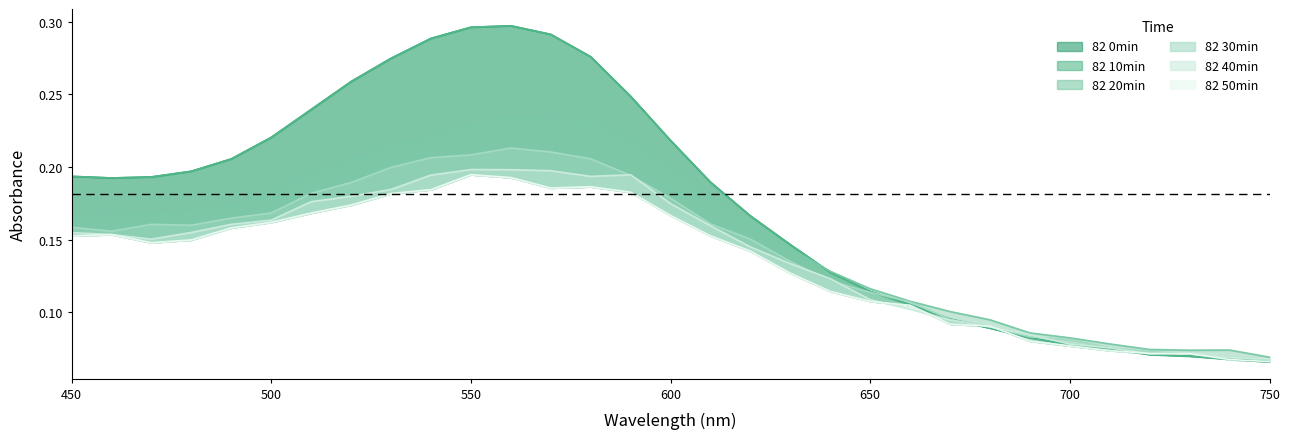

Rank the series at 460 from highest to lowest value.

82 0min, 82 10min, 82 20min, 82 30min, 82 40min, 82 50min